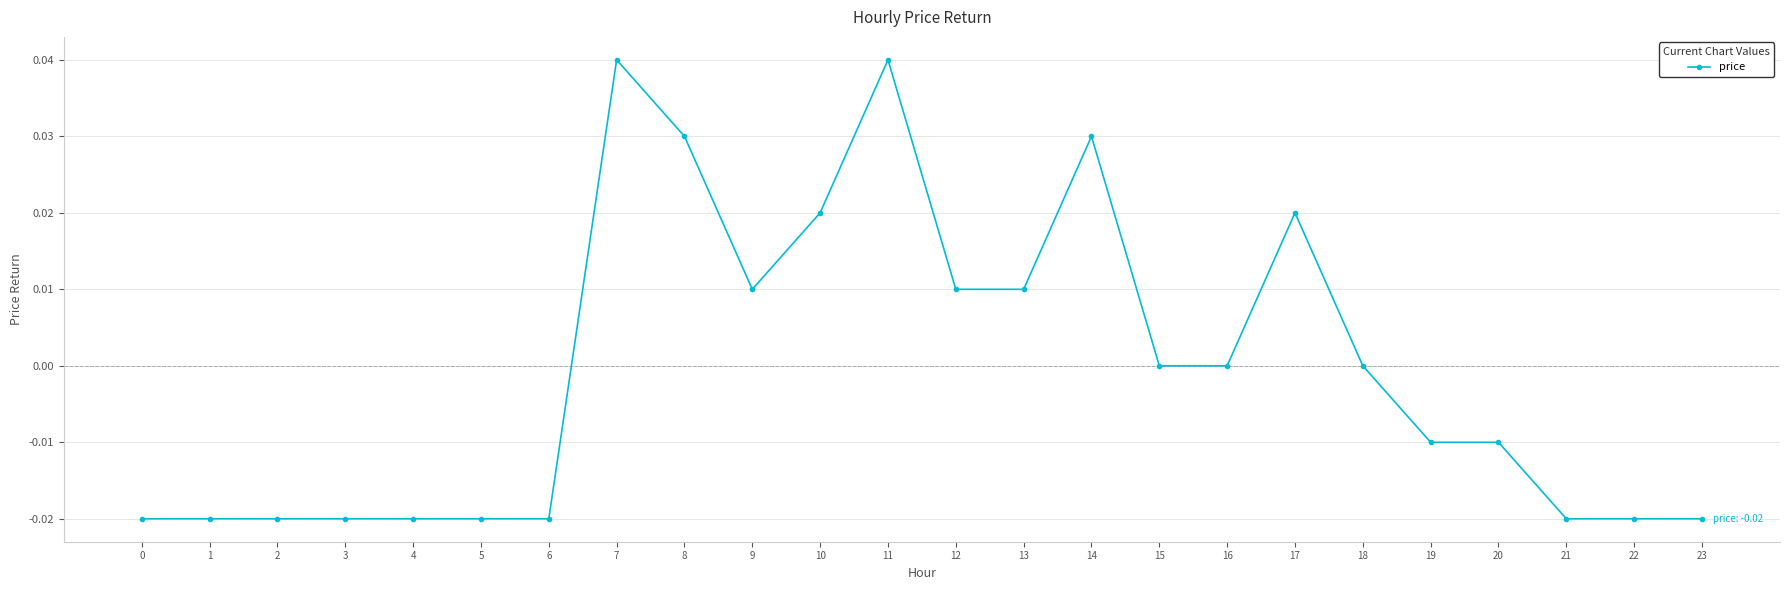

The chart shows a value of 0.0 at 11. True or false?

True